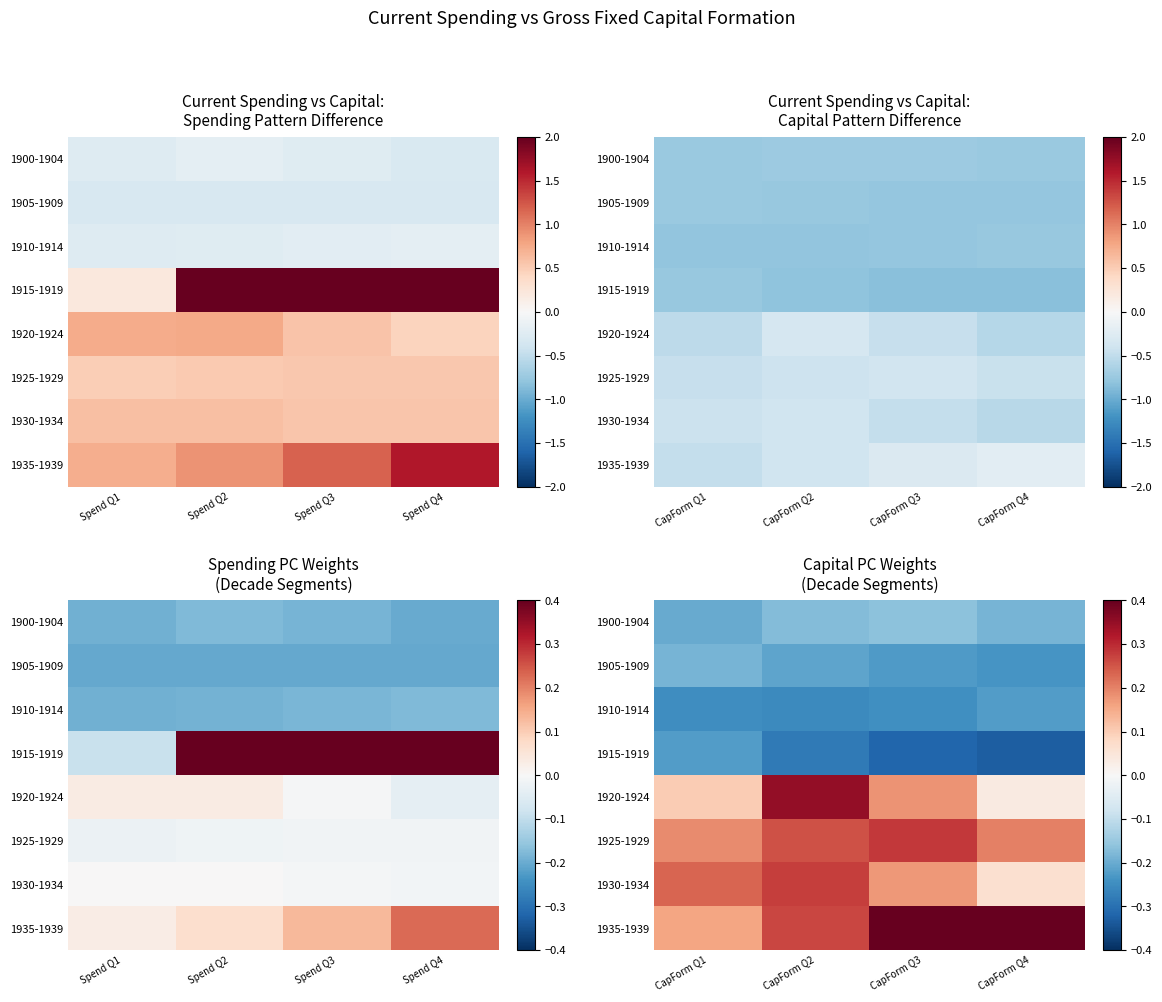

What is the average value of the 1910-1914 series?

-0.2